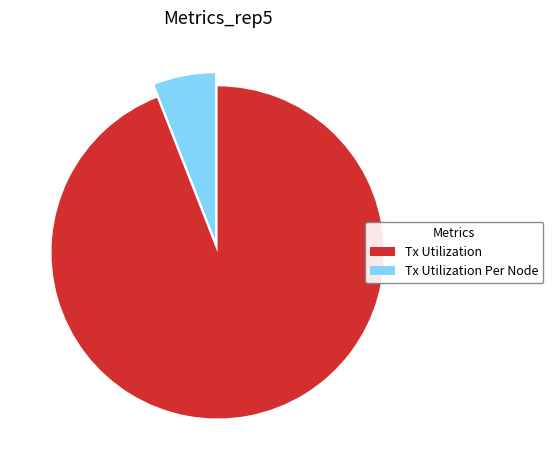

The Tx Utilization Per Node slice represents 1% of the pie. True or false?

False